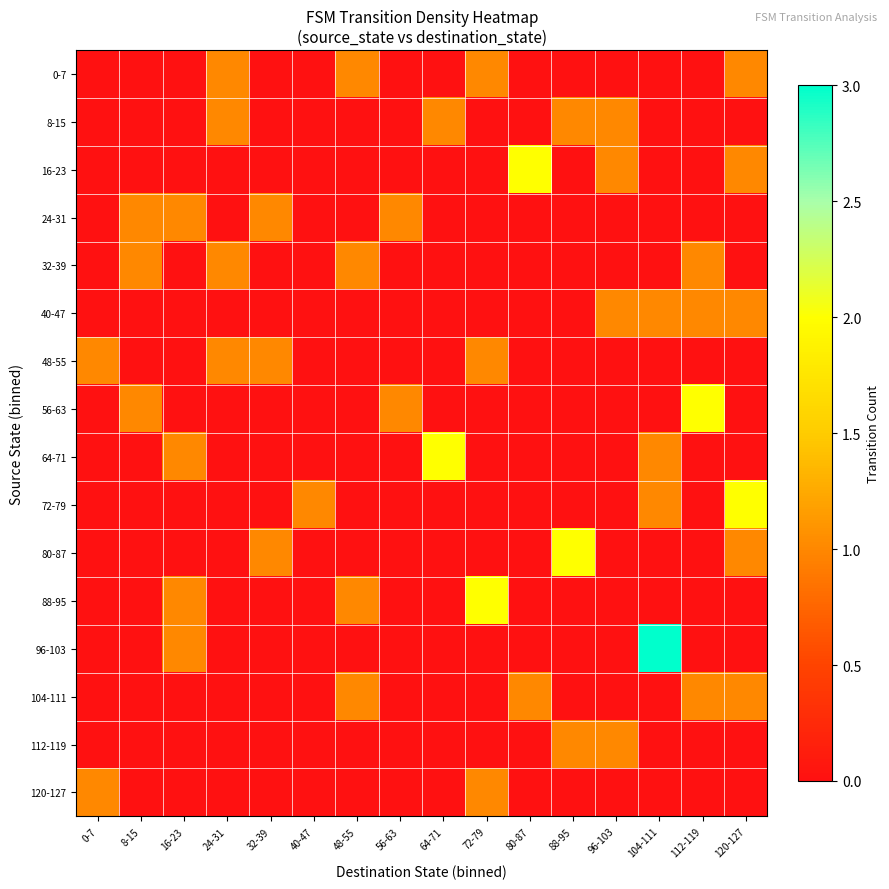

Which series has the largest range (max minus min)?

96-103